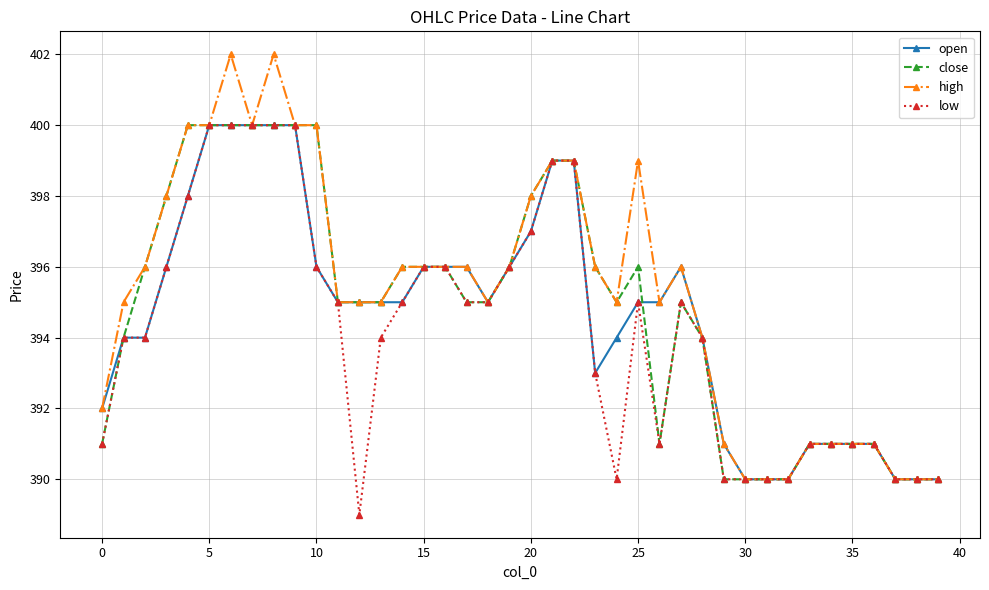

What is the value of the low point at the 6th from the left?

400